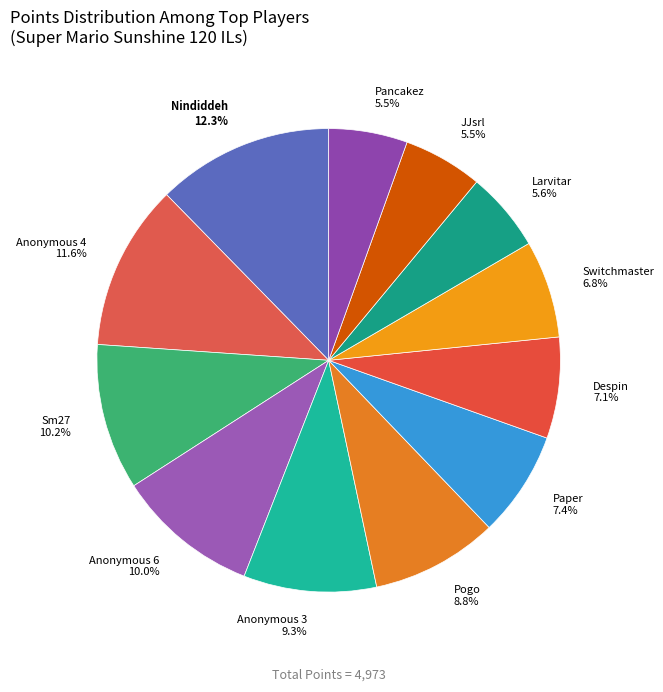

Is it true that Anonymous 6 is 10% of the pie?

True